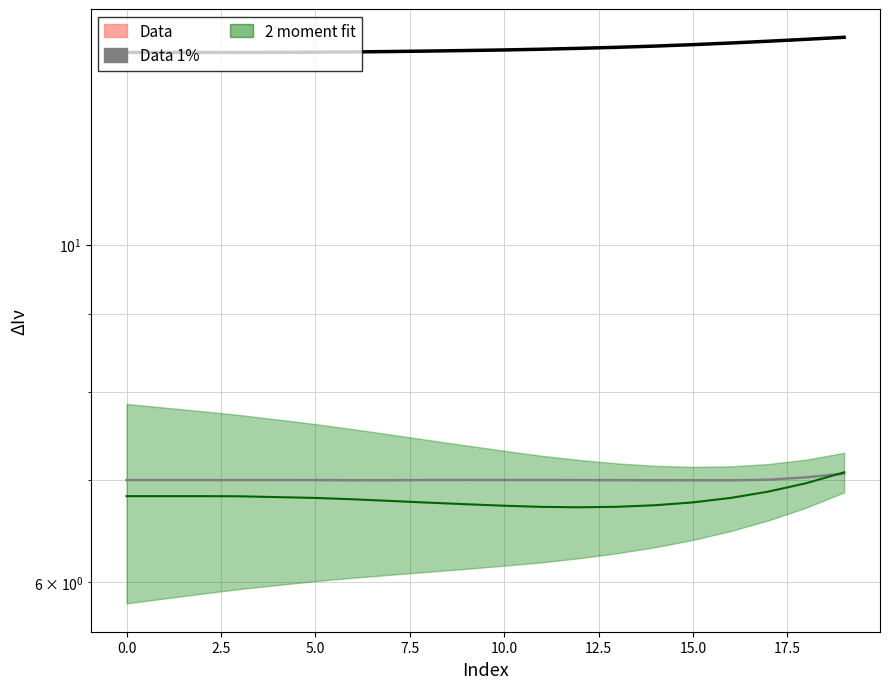

Which series has the largest total across all categories?

Data